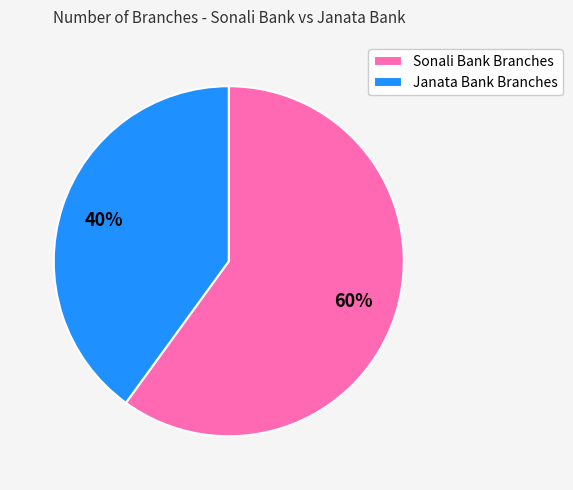

How many segments does this pie chart have?

2